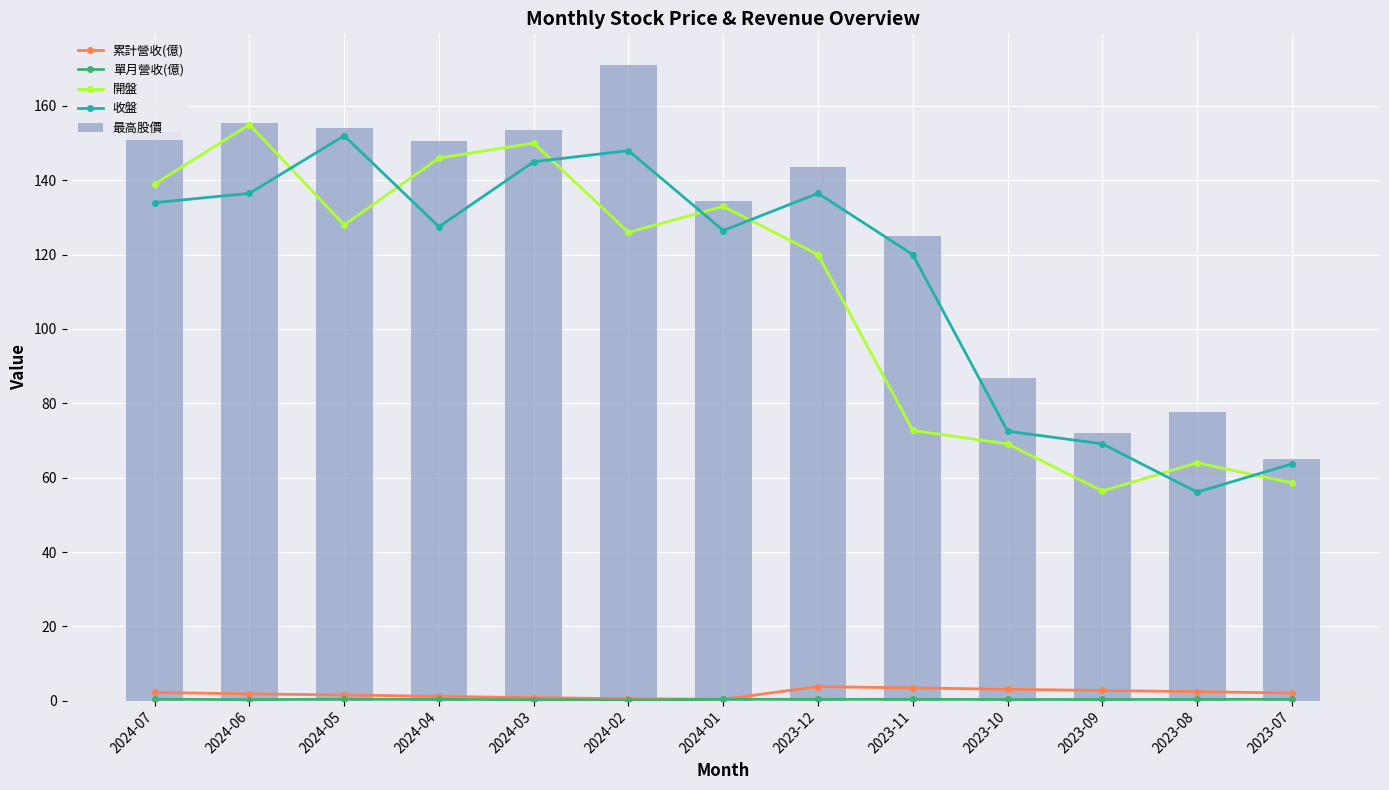

Is the value of 單月營收(億) at 2023-10 greater than the value of 最高股價 at 2023-10?

No